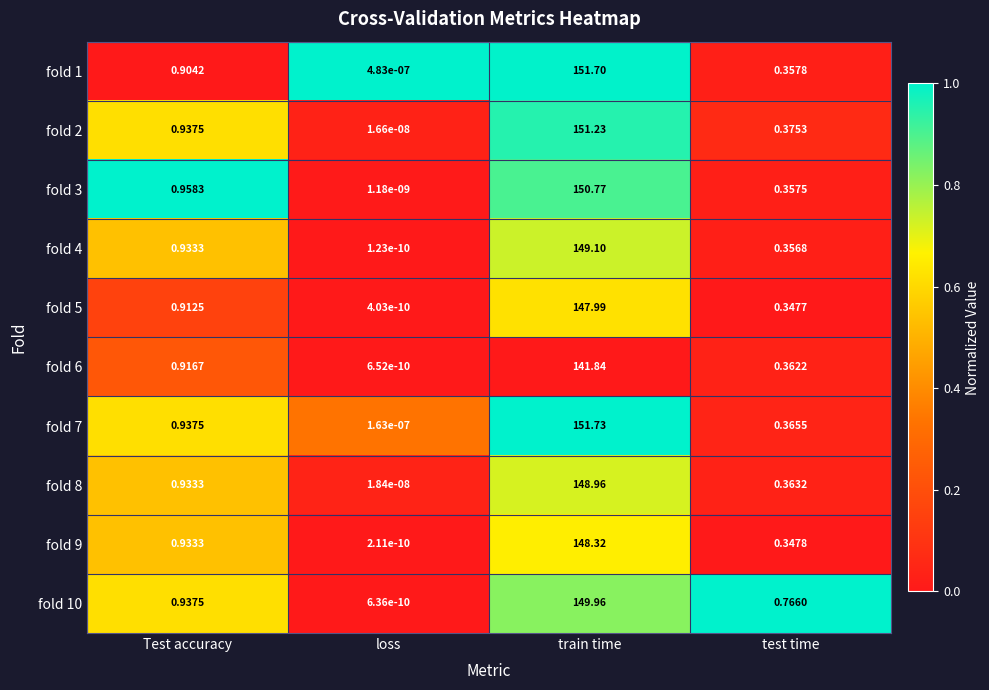

At which label is fold 5 closest to 73?

Test accuracy